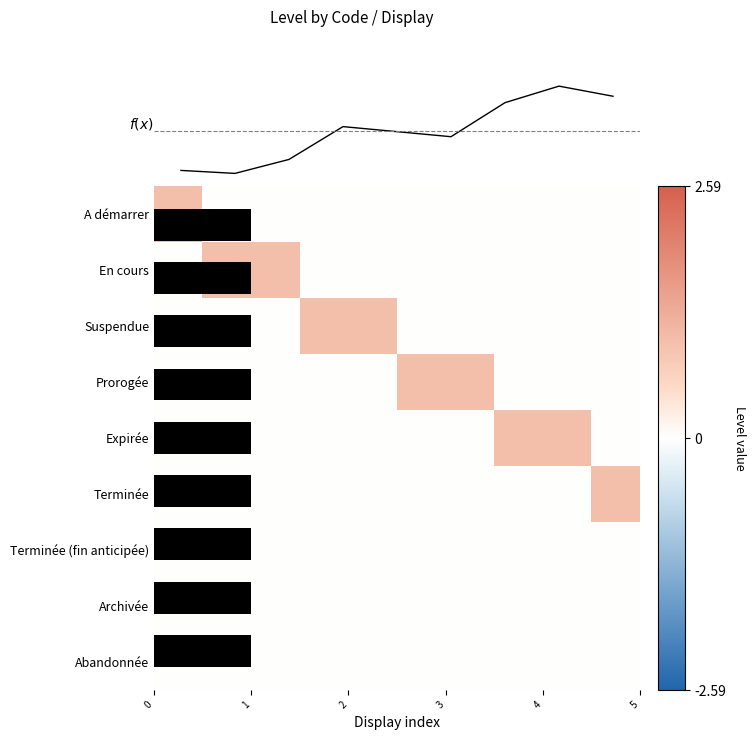

How many data points does each series have?

9